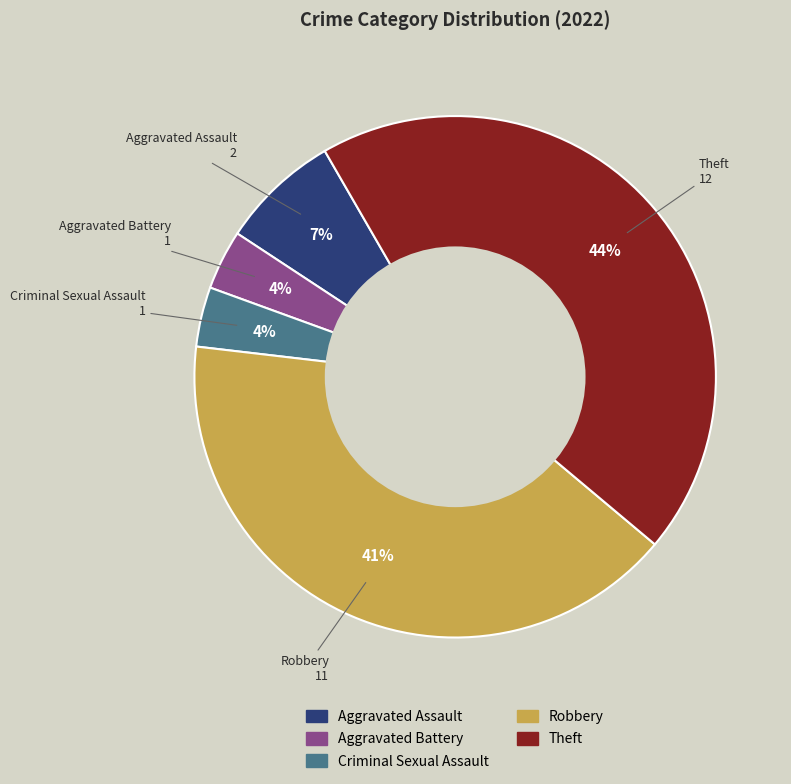

Count the number of slices in the pie.

5